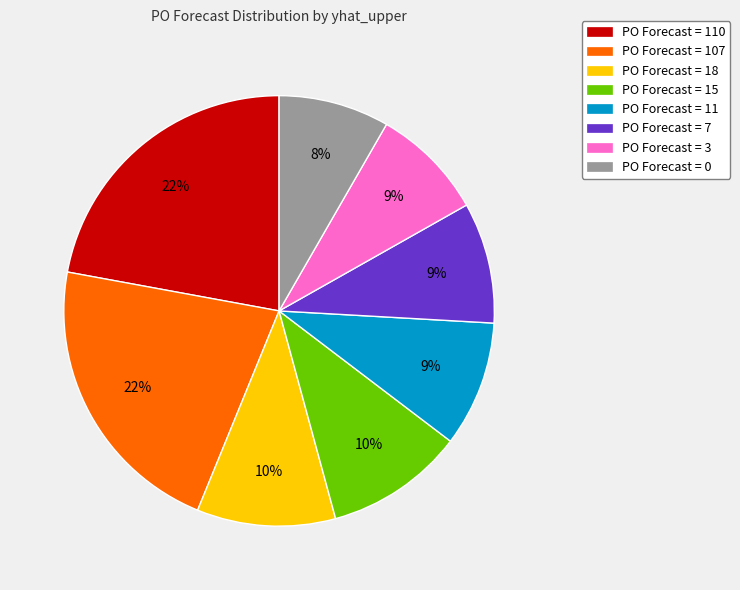

How many slices are in this pie chart?

8